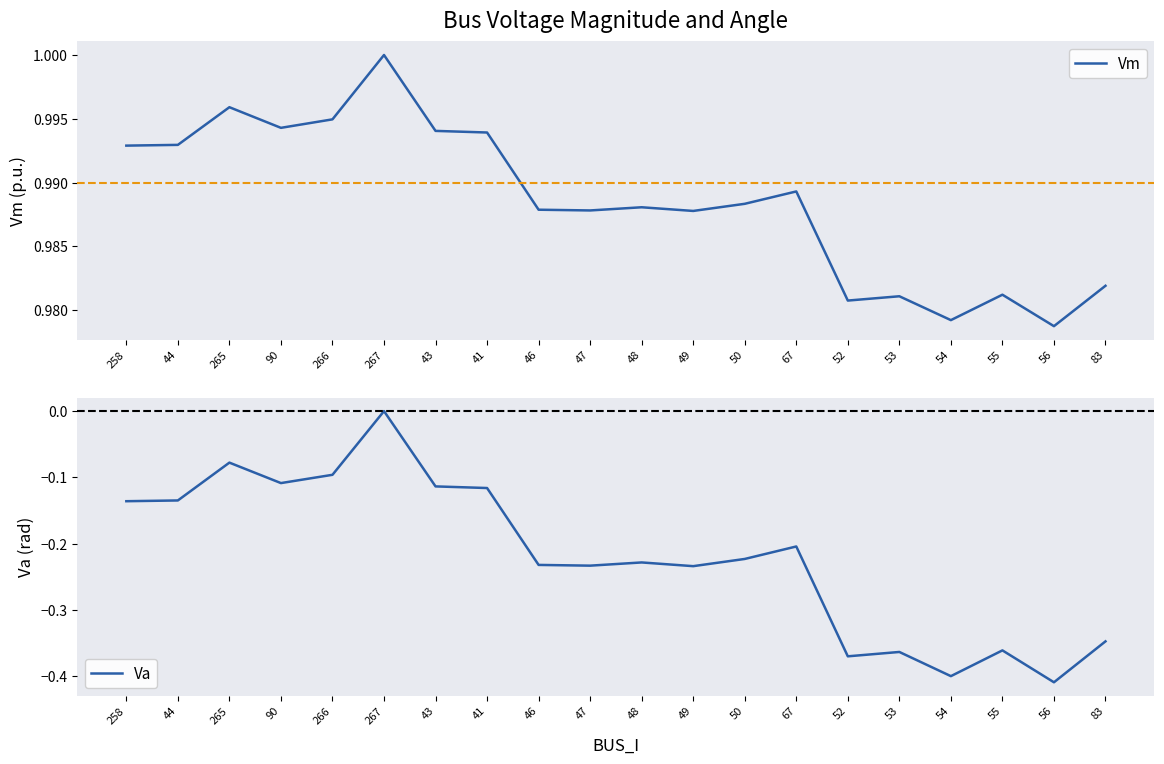

List the series in order of their overall mean, lowest first.

Va, Vm